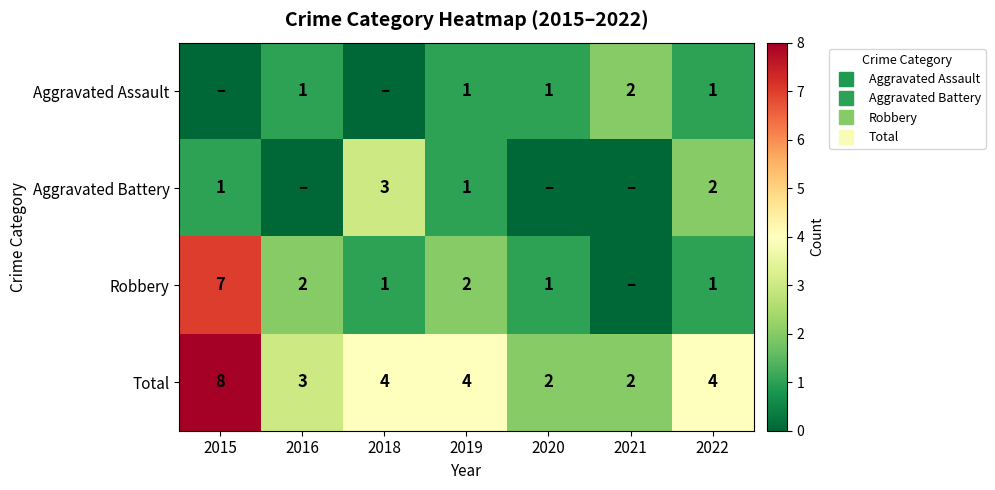

How many Robbery values are between 1 and 2?

5